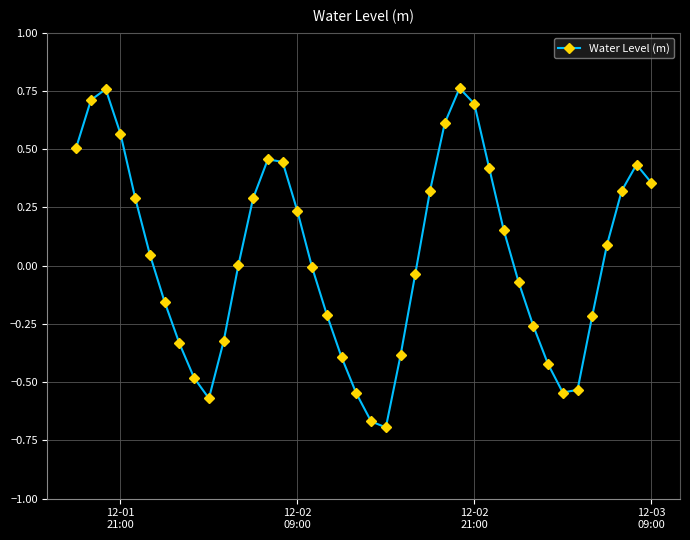

True or false: there are more than 0 points higher than both neighbors.

True